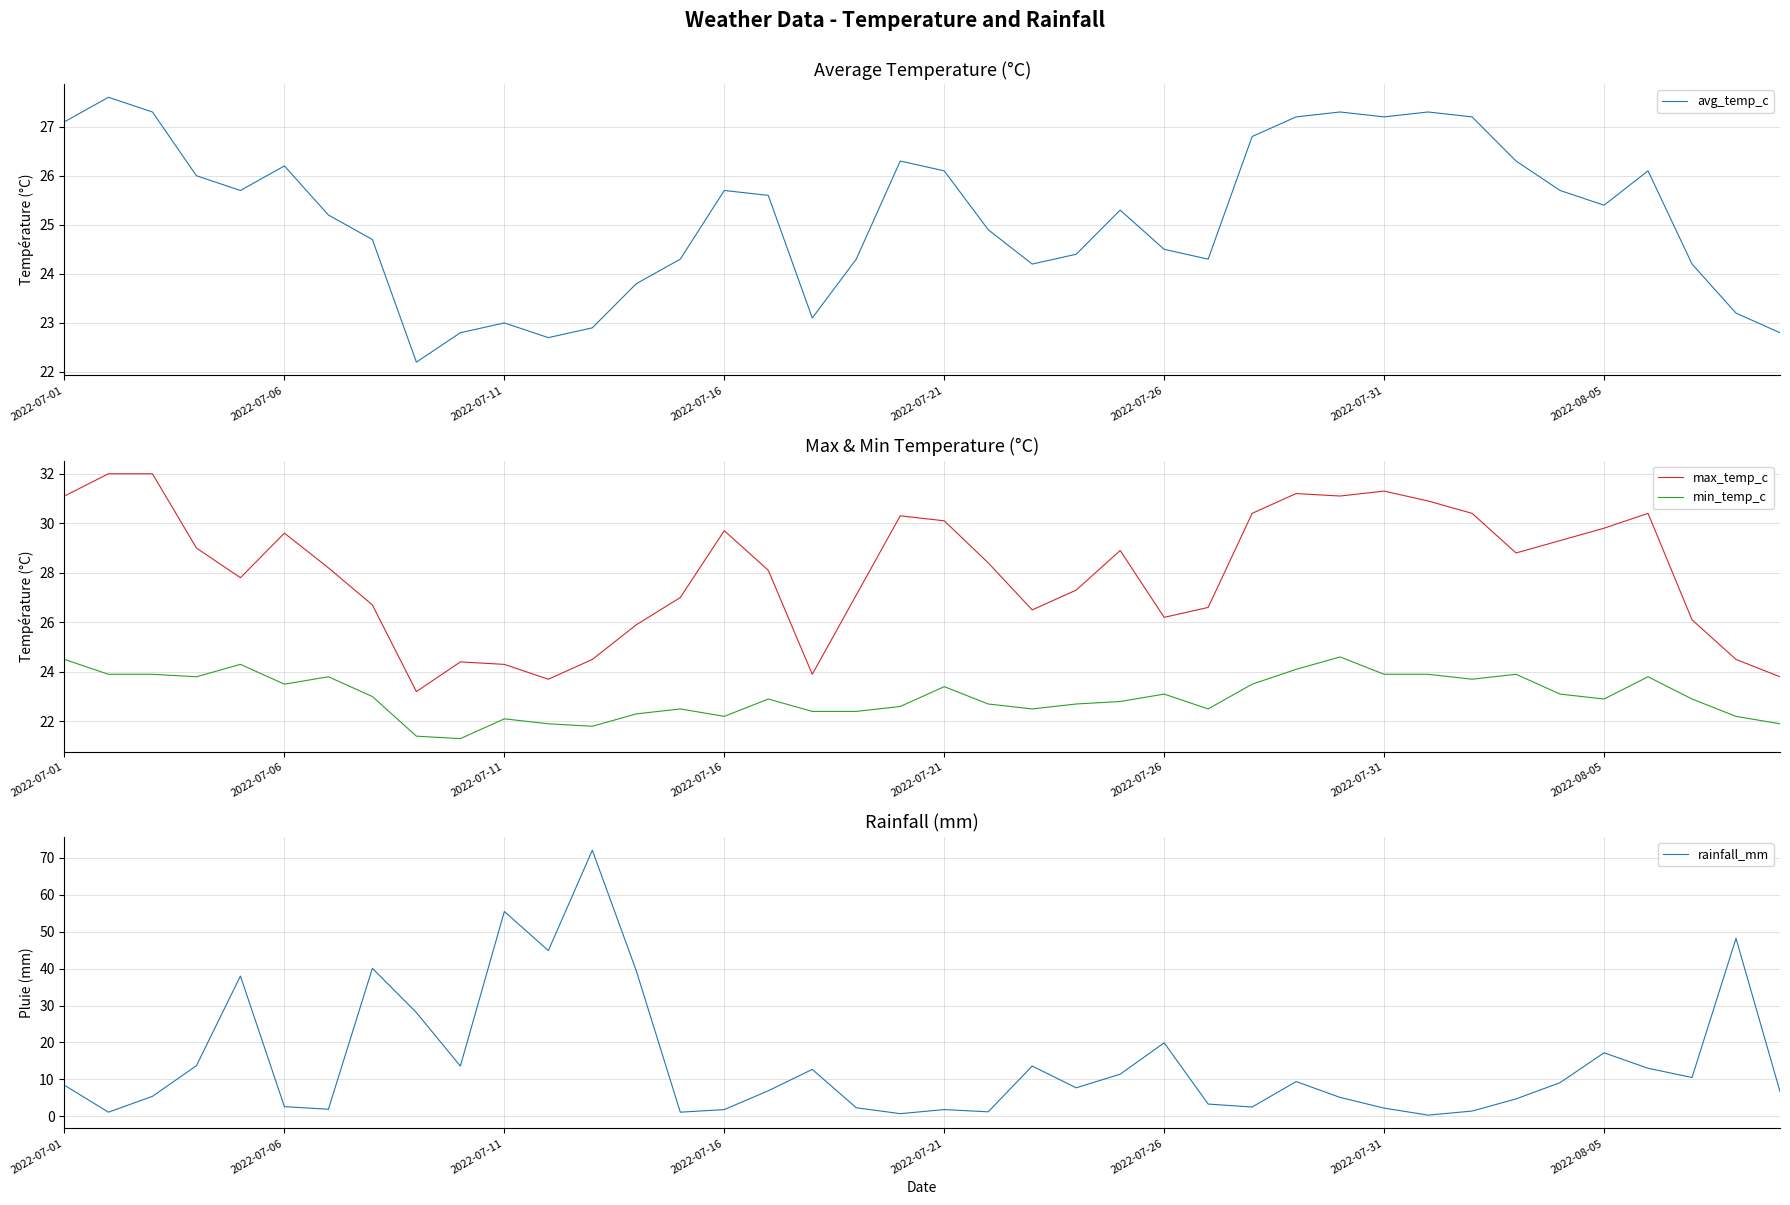

What is the value of the max_temp_c point at the 23rd from the left?

26.5